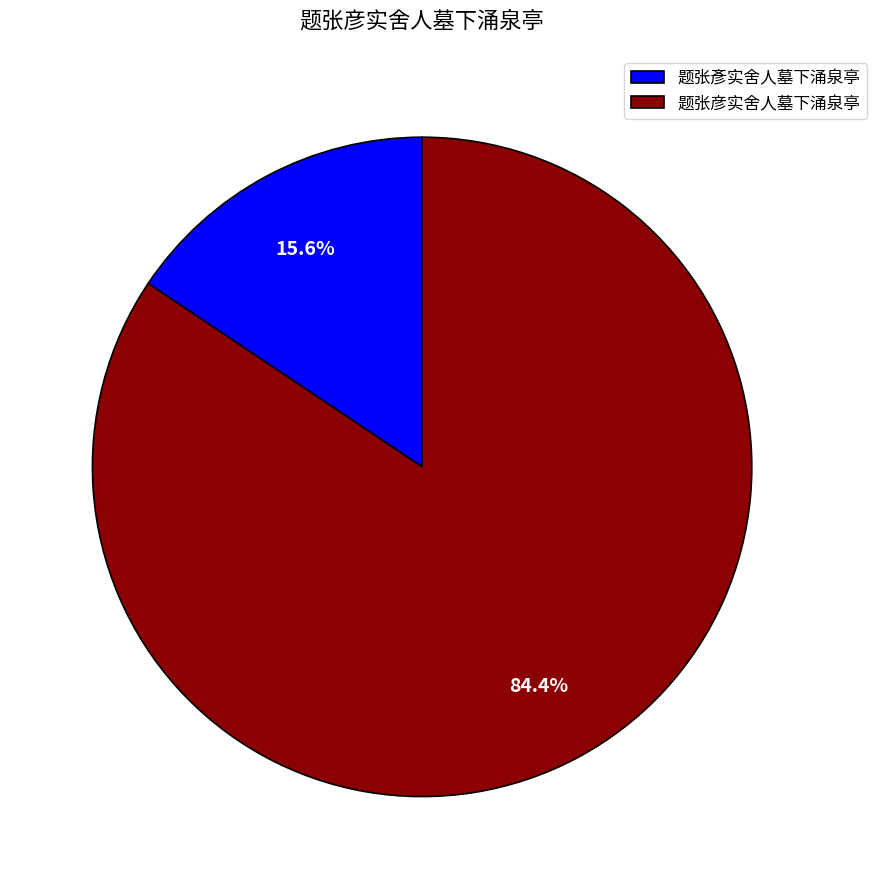

True or false: 题张彦实舍人墓下涌泉亭 accounts for 84% of the total.

True